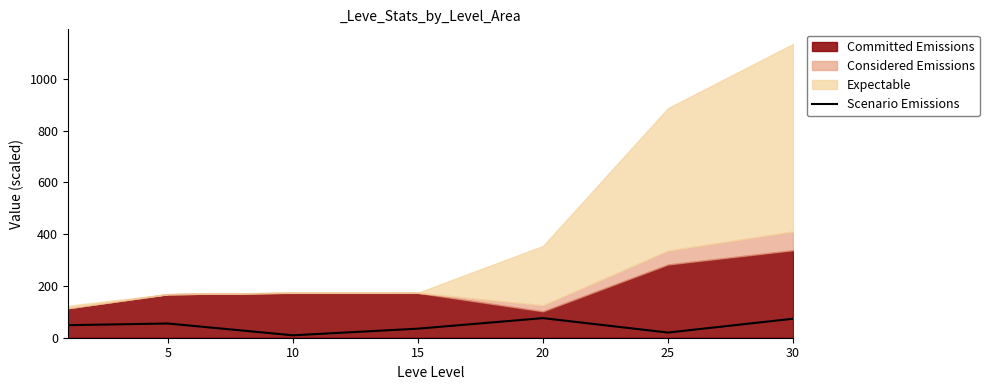

What is the maximum value for Scenario Emissions?

75.7